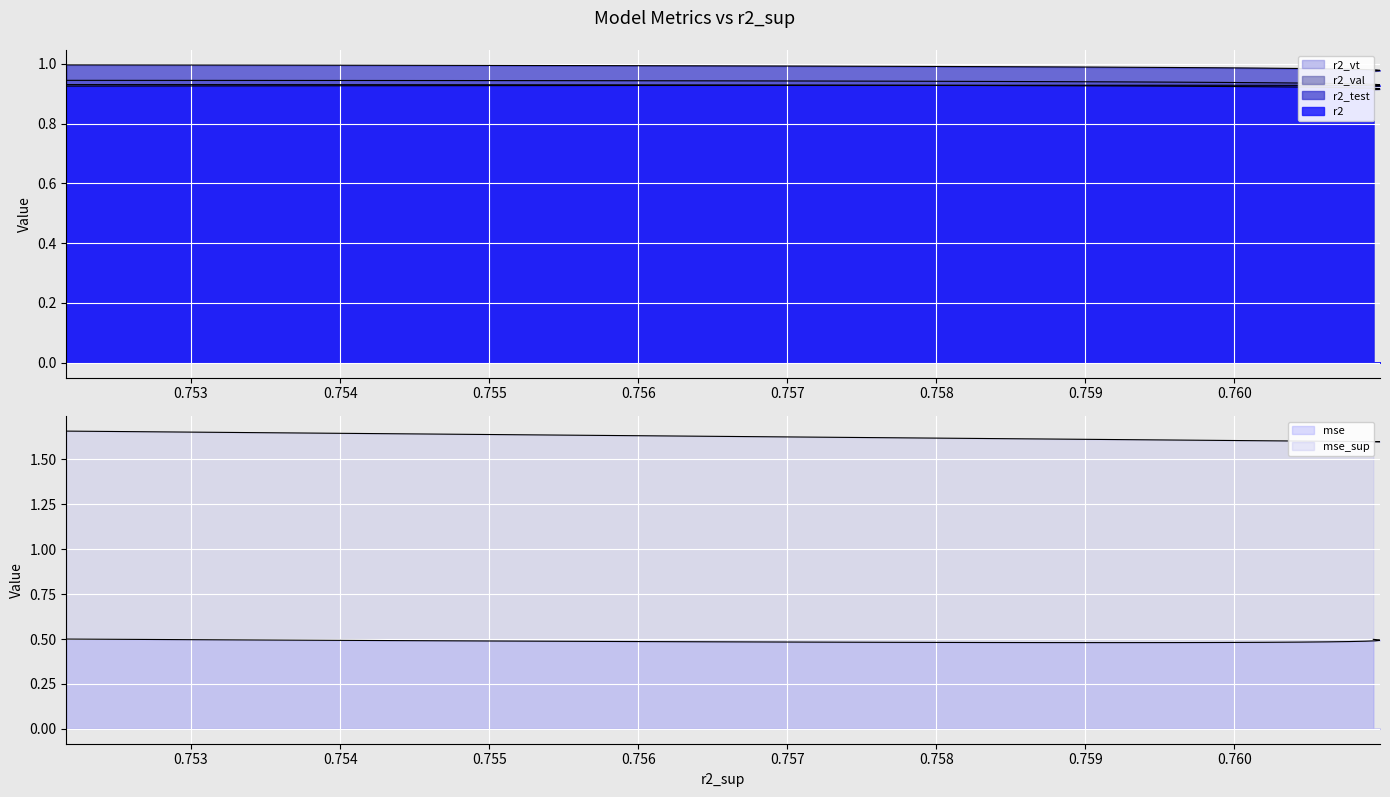

Reading left to right, extract all data points from this chart.

r2: model_3_8_0=0.9	model_3_8_1=0.9	model_3_8_2=0.9	model_3_8_3=0.9	model_3_8_4=0.9	model_3_8_5=0.9	model_3_8_6=0.9	model_3_8_7=0.9	model_3_8_8=0.9	model_3_8_9=0.9	model_3_8_10=0.9	model_3_8_11=0.9	model_3_8_12=0.9	model_3_8_13=0.9	model_3_8_14=0.9	model_3_8_15=0.9	model_3_8_16=0.9	model_3_8_17=0.9	model_3_8_18=0.9	model_3_8_19=0.9	model_3_8_20=0.9	model_3_8_21=0.9
r2_test: model_3_8_0=1.0	model_3_8_1=1.0	model_3_8_2=1.0	model_3_8_3=1.0	model_3_8_4=1.0	model_3_8_5=1.0	model_3_8_6=1.0	model_3_8_7=1.0	model_3_8_8=1.0	model_3_8_9=1.0	model_3_8_10=1.0	model_3_8_11=1.0	model_3_8_12=1.0	model_3_8_13=1.0	model_3_8_14=1.0	model_3_8_15=1.0	model_3_8_16=1.0	model_3_8_17=1.0	model_3_8_18=1.0	model_3_8_19=1.0	model_3_8_20=1.0	model_3_8_21=1.0
r2_val: model_3_8_0=0.9	model_3_8_1=0.9	model_3_8_2=0.9	model_3_8_3=0.9	model_3_8_4=0.9	model_3_8_5=0.9	model_3_8_6=0.9	model_3_8_7=0.9	model_3_8_8=0.9	model_3_8_9=0.9	model_3_8_10=0.9	model_3_8_11=0.9	model_3_8_12=0.9	model_3_8_13=0.9	model_3_8_14=0.9	model_3_8_15=0.9	model_3_8_16=0.9	model_3_8_17=0.9	model_3_8_18=0.9	model_3_8_19=0.9	model_3_8_20=0.9	model_3_8_21=0.9
r2_vt: model_3_8_0=0.9	model_3_8_1=0.9	model_3_8_2=0.9	model_3_8_3=0.9	model_3_8_4=0.9	model_3_8_5=0.9	model_3_8_6=0.9	model_3_8_7=0.9	model_3_8_8=0.9	model_3_8_9=0.9	model_3_8_10=0.9	model_3_8_11=0.9	model_3_8_12=0.9	model_3_8_13=0.9	model_3_8_14=0.9	model_3_8_15=0.9	model_3_8_16=0.9	model_3_8_17=0.9	model_3_8_18=0.9	model_3_8_19=0.9	model_3_8_20=0.9	model_3_8_21=0.9
mse: model_3_8_0=0.5	model_3_8_1=0.5	model_3_8_2=0.5	model_3_8_3=0.5	model_3_8_4=0.5	model_3_8_5=0.5	model_3_8_6=0.5	model_3_8_7=0.5	model_3_8_8=0.5	model_3_8_9=0.5	model_3_8_10=0.5	model_3_8_11=0.5	model_3_8_12=0.5	model_3_8_13=0.5	model_3_8_14=0.5	model_3_8_15=0.5	model_3_8_16=0.5	model_3_8_17=0.5	model_3_8_18=0.5	model_3_8_19=0.5	model_3_8_20=0.5	model_3_8_21=0.5
mse_sup: model_3_8_0=1.7	model_3_8_1=1.7	model_3_8_2=1.6	model_3_8_3=1.6	model_3_8_4=1.6	model_3_8_5=1.6	model_3_8_6=1.6	model_3_8_7=1.6	model_3_8_8=1.6	model_3_8_9=1.6	model_3_8_10=1.6	model_3_8_11=1.6	model_3_8_12=1.6	model_3_8_13=1.6	model_3_8_14=1.6	model_3_8_15=1.6	model_3_8_16=1.6	model_3_8_17=1.6	model_3_8_18=1.6	model_3_8_19=1.6	model_3_8_20=1.6	model_3_8_21=1.6